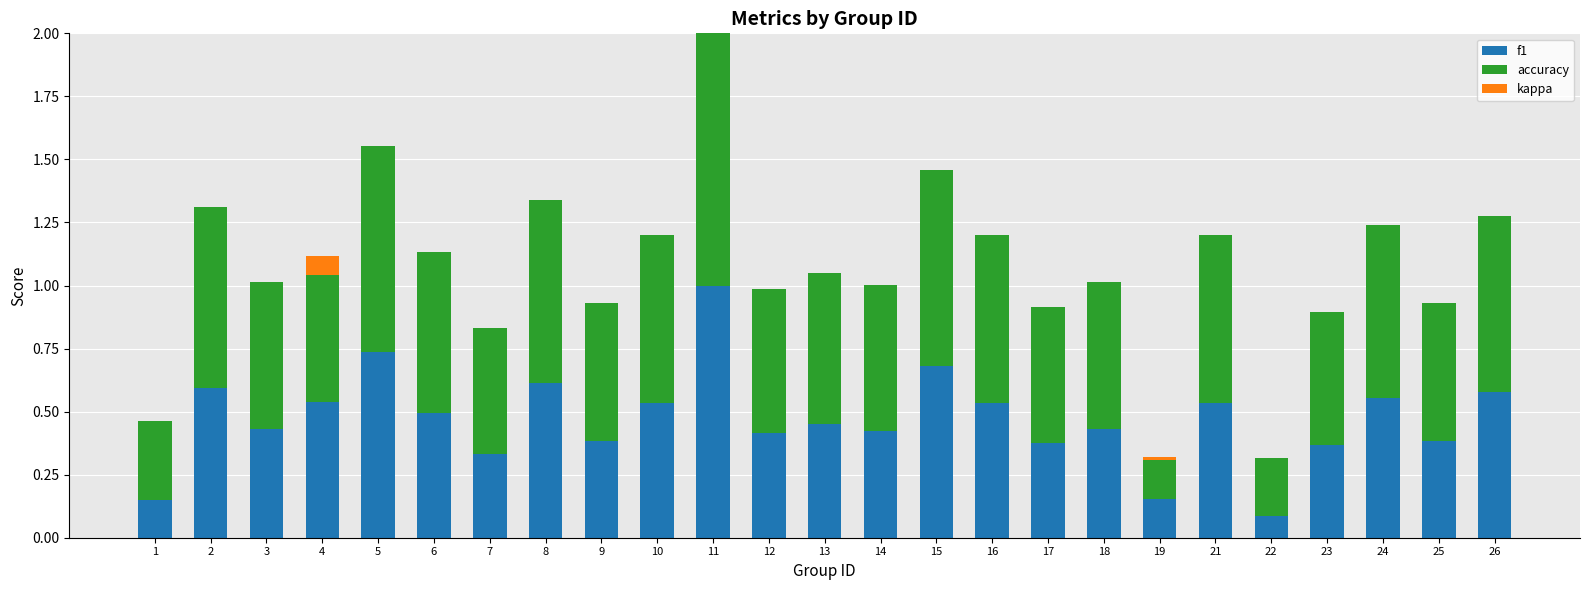

What is the total value across all series at 8?

1.3